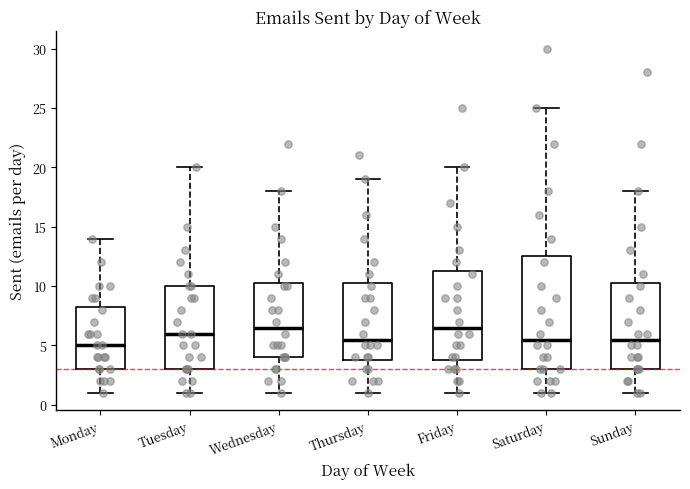

Comparing the boxes themselves (not the whiskers), which one is the tallest?

Saturday